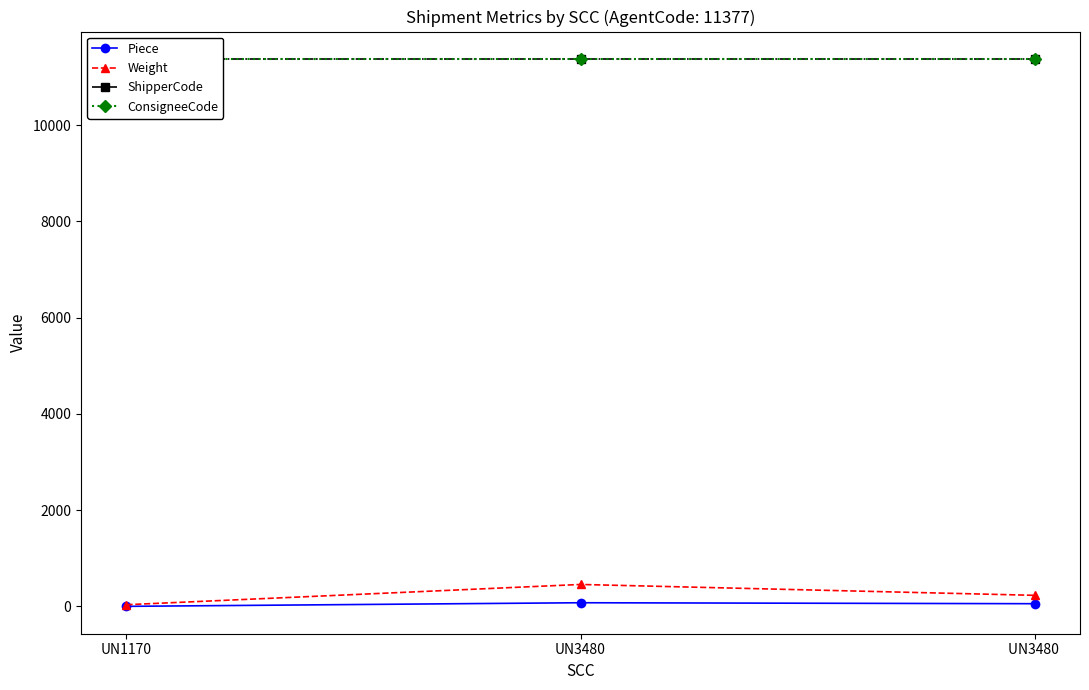

What is the smallest value displayed?

1